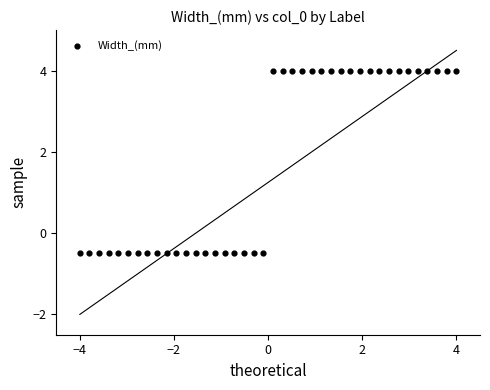

What is the range of Y values (max minus min)?

4.5